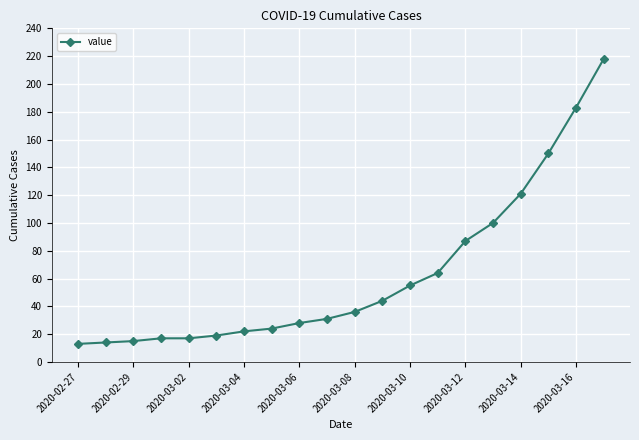

What is the difference between the maximum and minimum values?

205